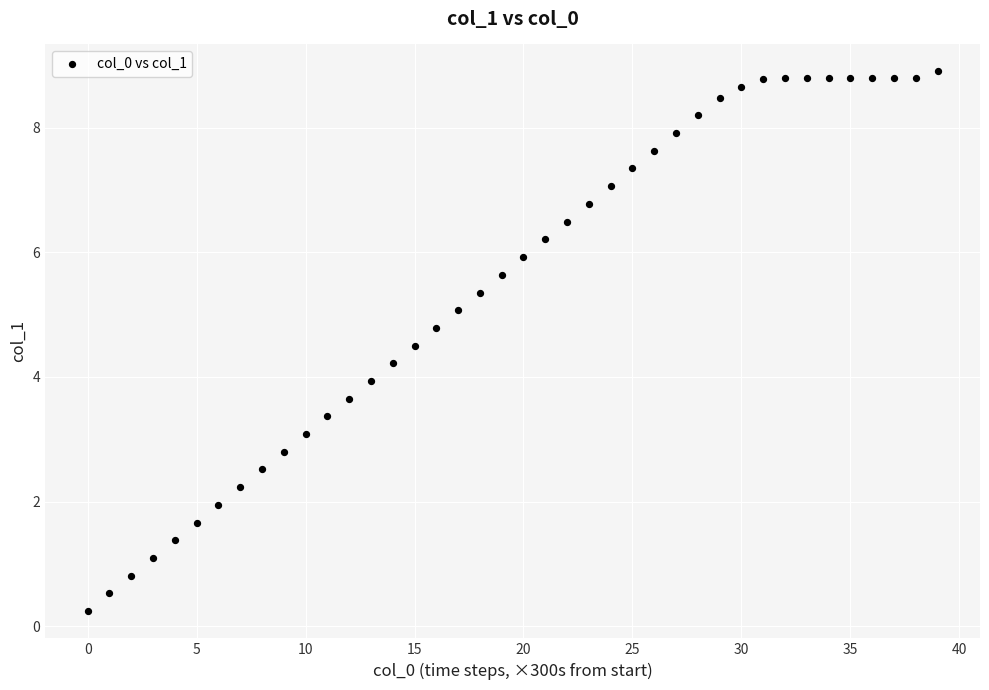

What is the range of Y values (max minus min)?

8.7